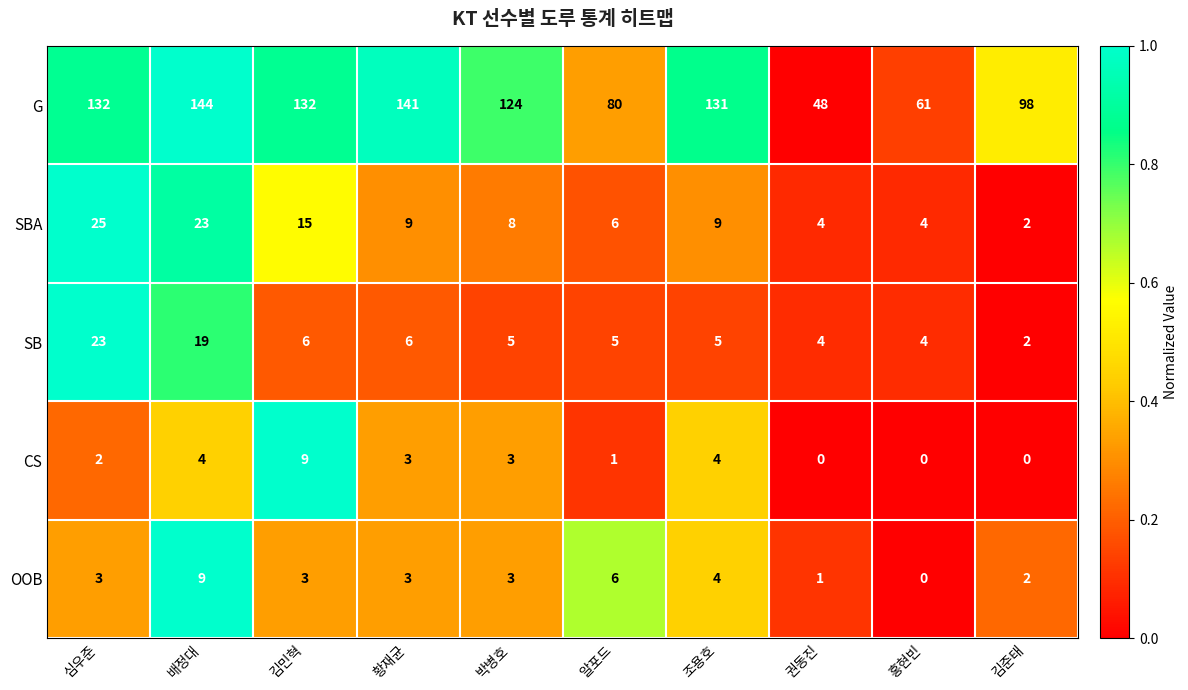

Which series has the largest total across all categories?

G